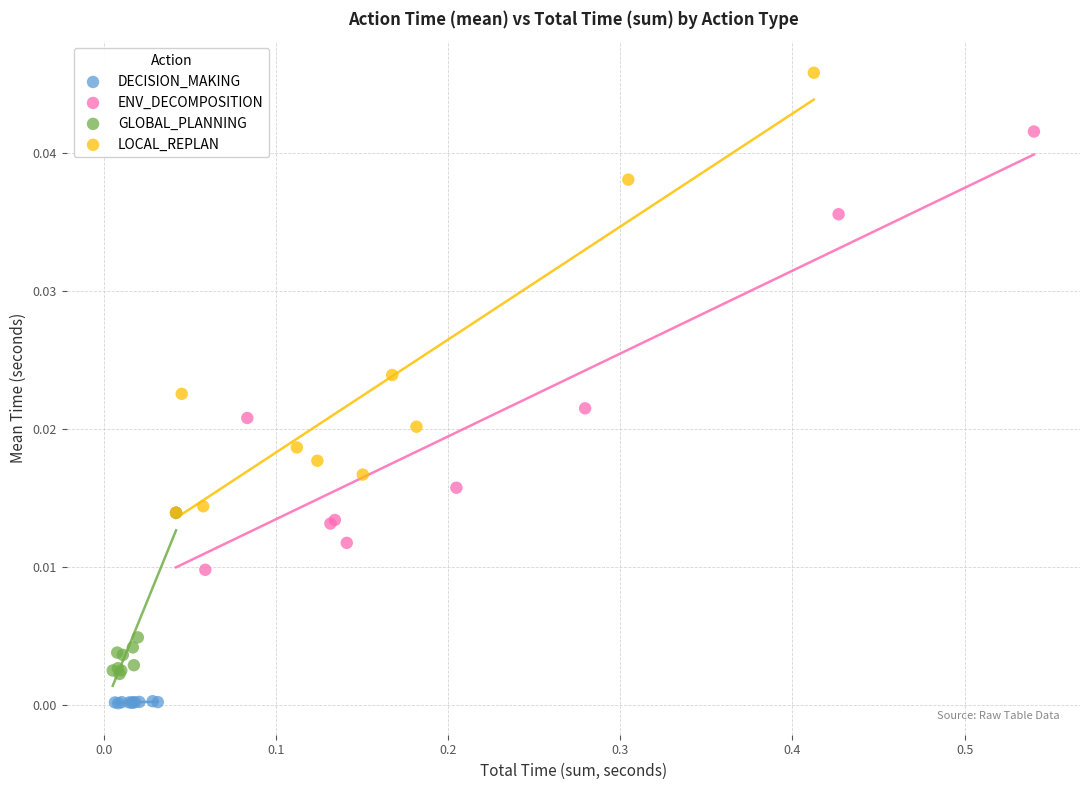

Which series reaches the maximum Y coordinate?

LOCAL_REPLAN